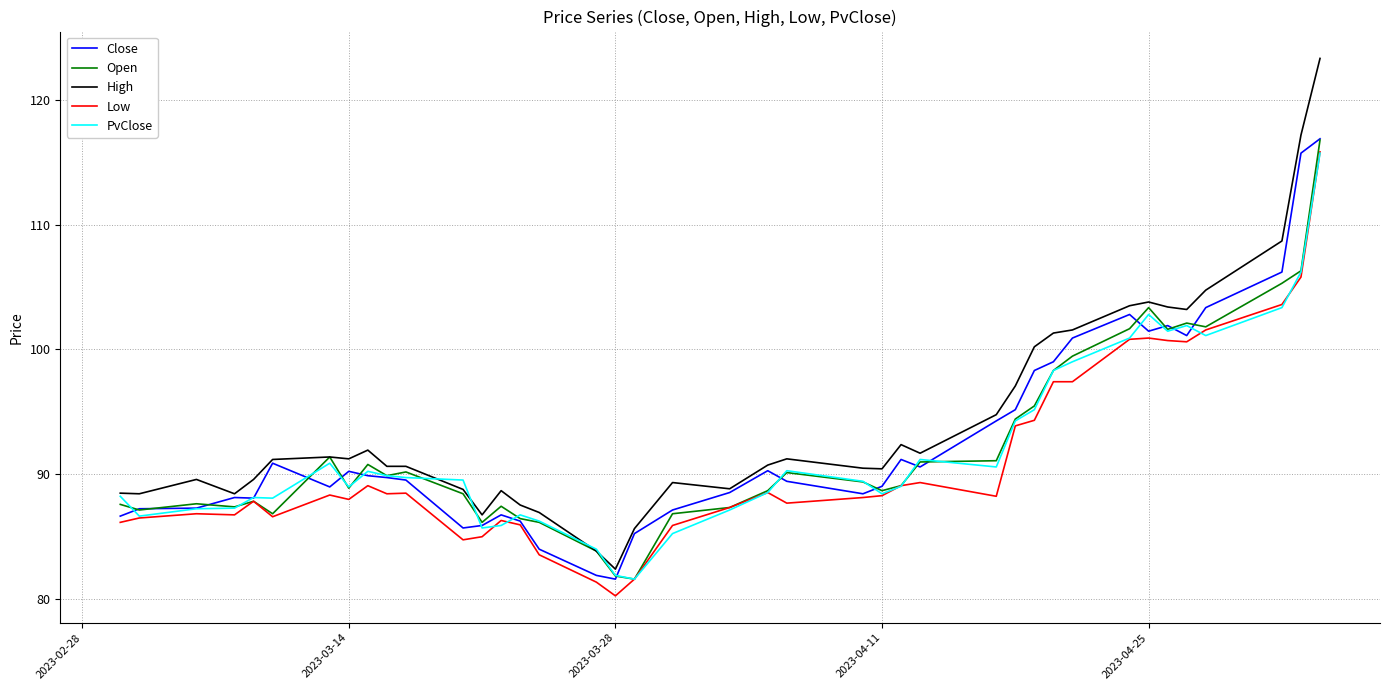

What is the maximum value shown in the chart?

123.3